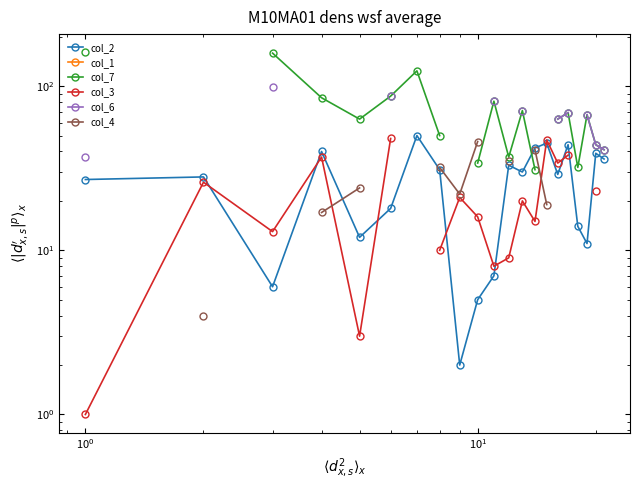

At how many categories does at least one series exceed 48?

12